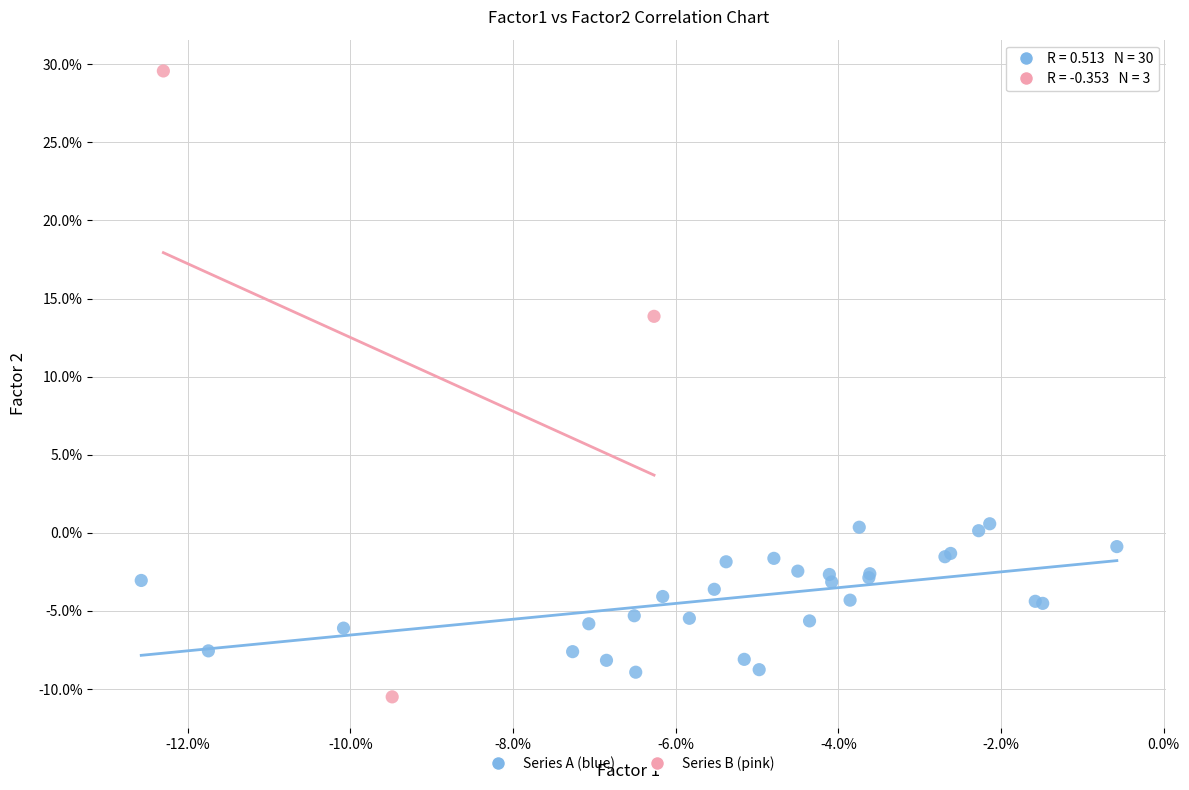

Which series contains the highest Y value?

Series B (pink)